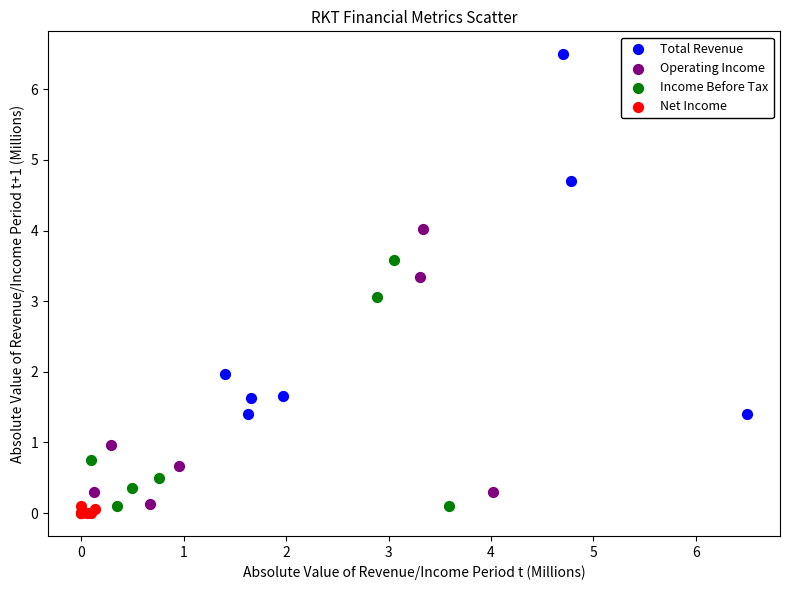

Which series has the widest spread of Y values?

Total Revenue